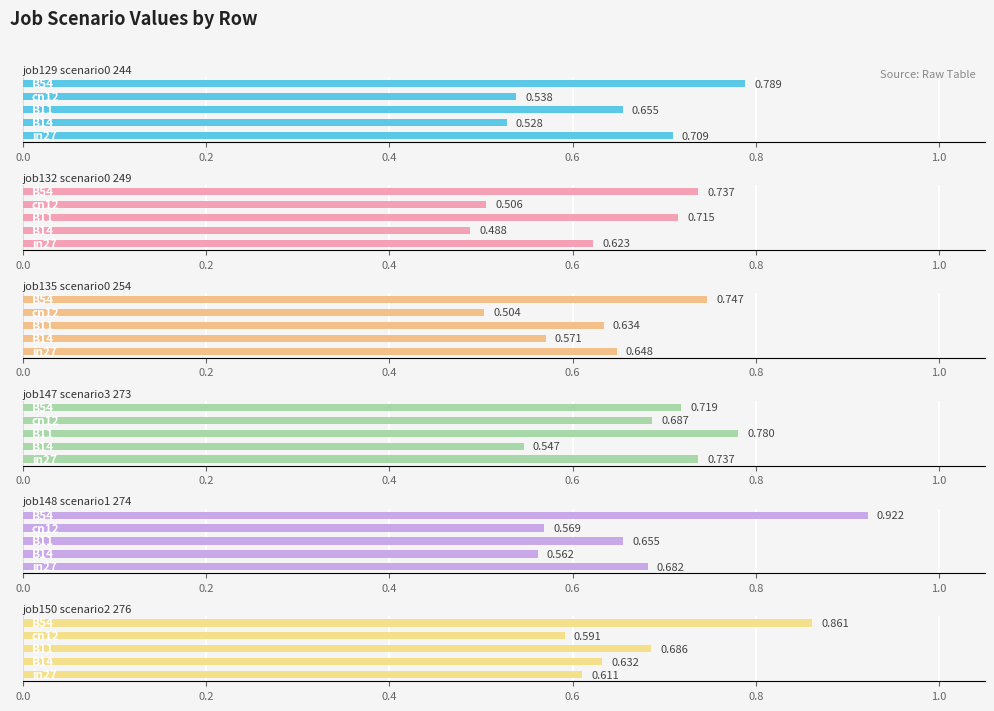

The value of job148_scenario1_274 at 0.6 is 0.8. True or false?

False